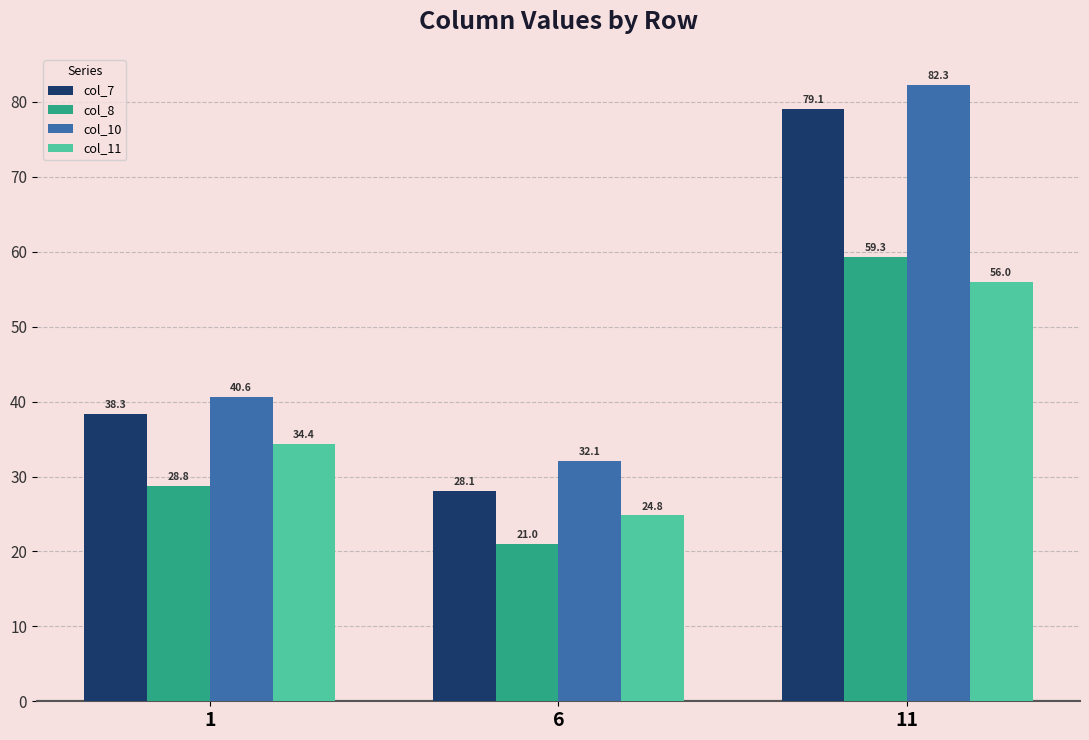

What is the total value across all series at 6?

106.0